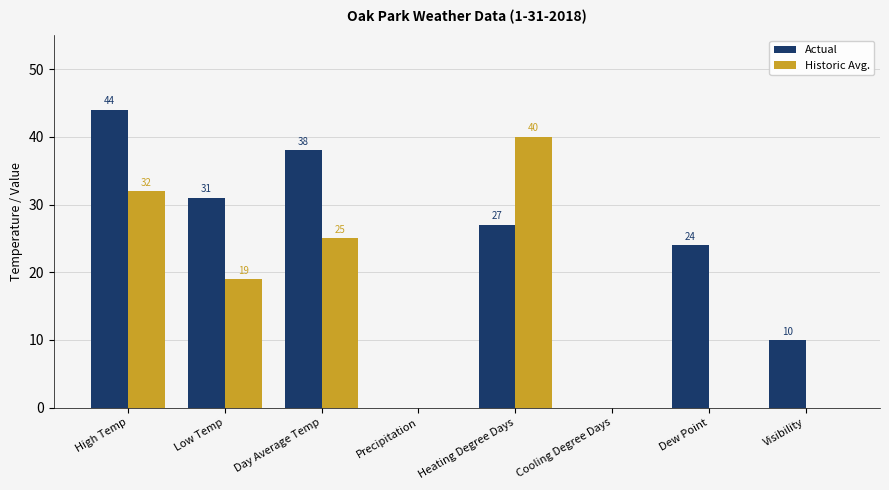

Which series has the largest total across all categories?

Actual